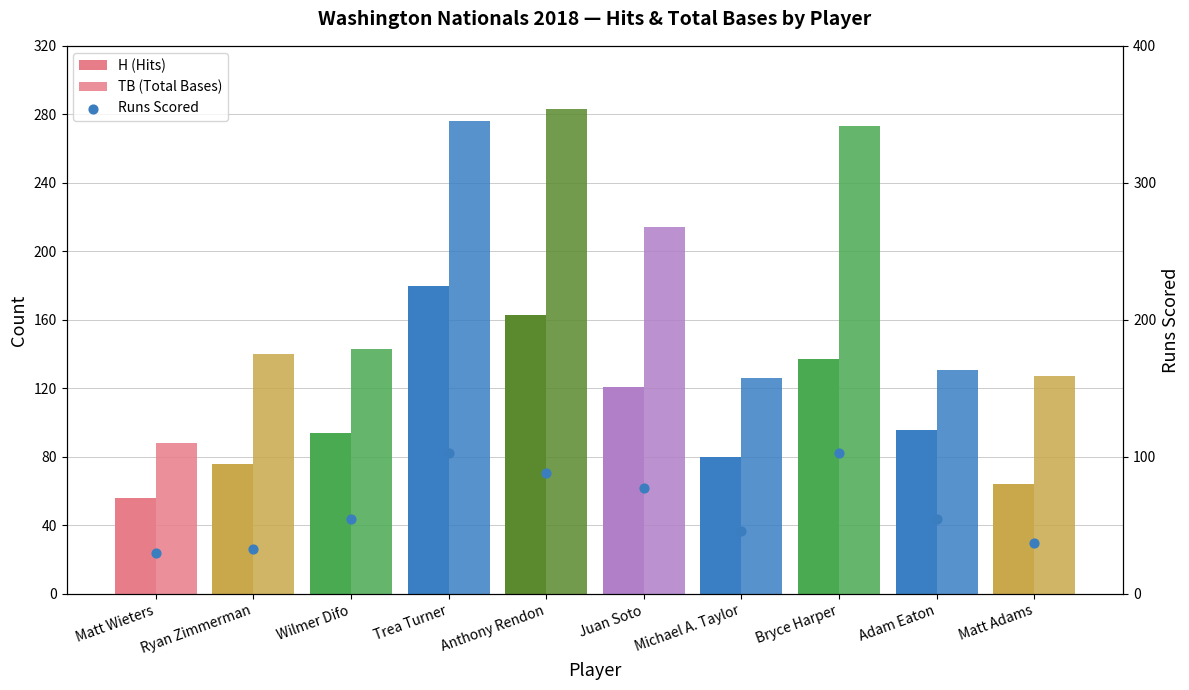

Which series has the largest Y range (max minus min)?

TB (Total Bases)